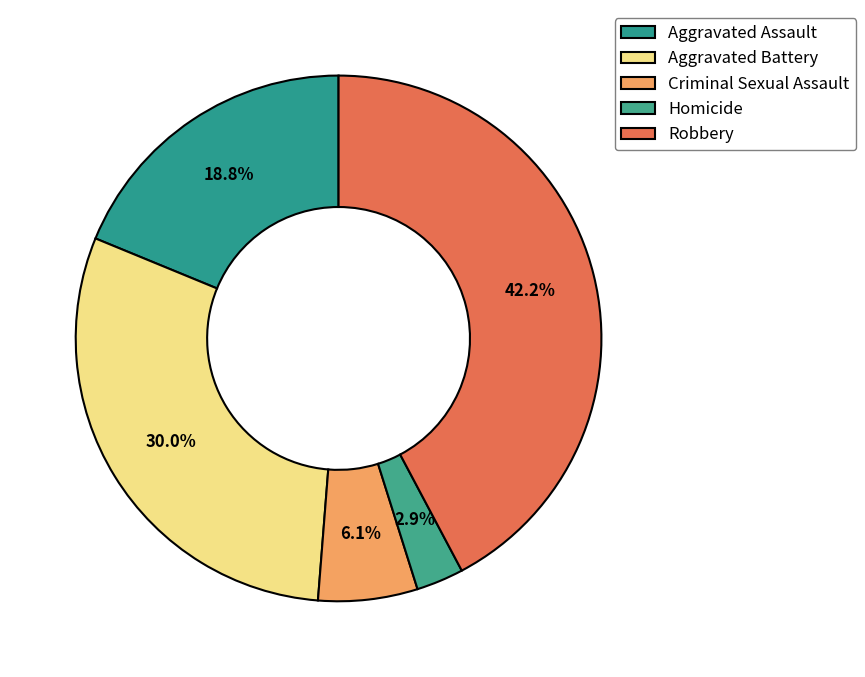

To the nearest percent, what percentage of the pie is Aggravated Assault?

19%